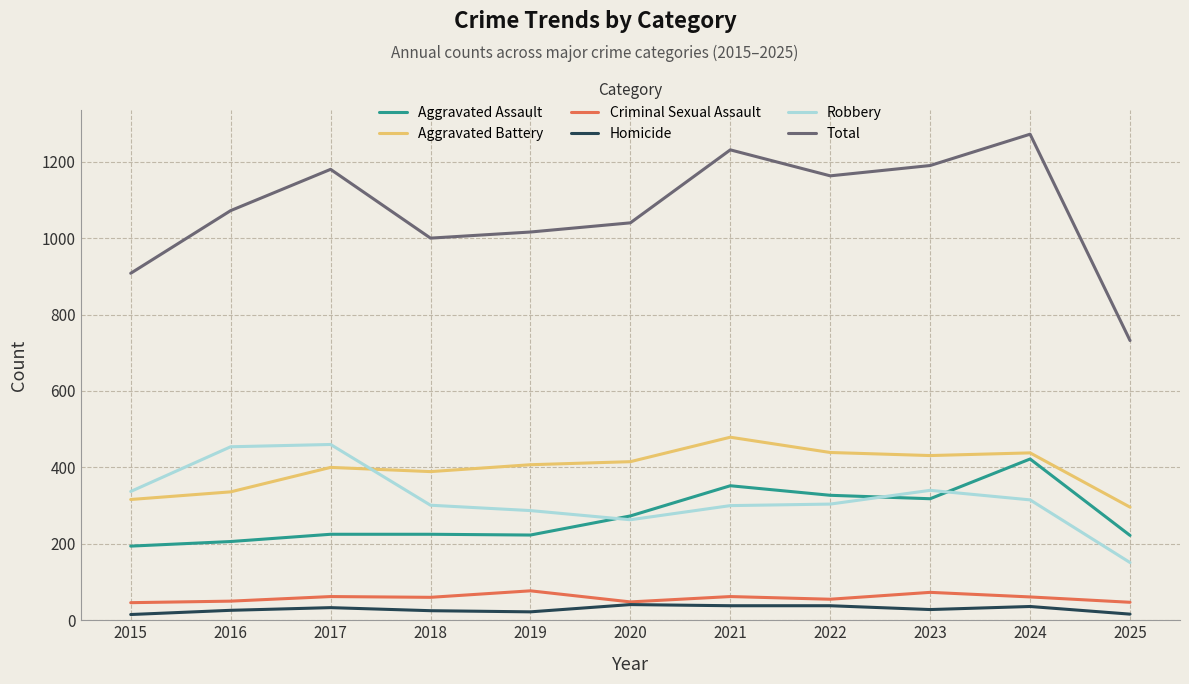

List the series in order of their peak value, lowest first.

Homicide, Criminal Sexual Assault, Aggravated Assault, Robbery, Aggravated Battery, Total